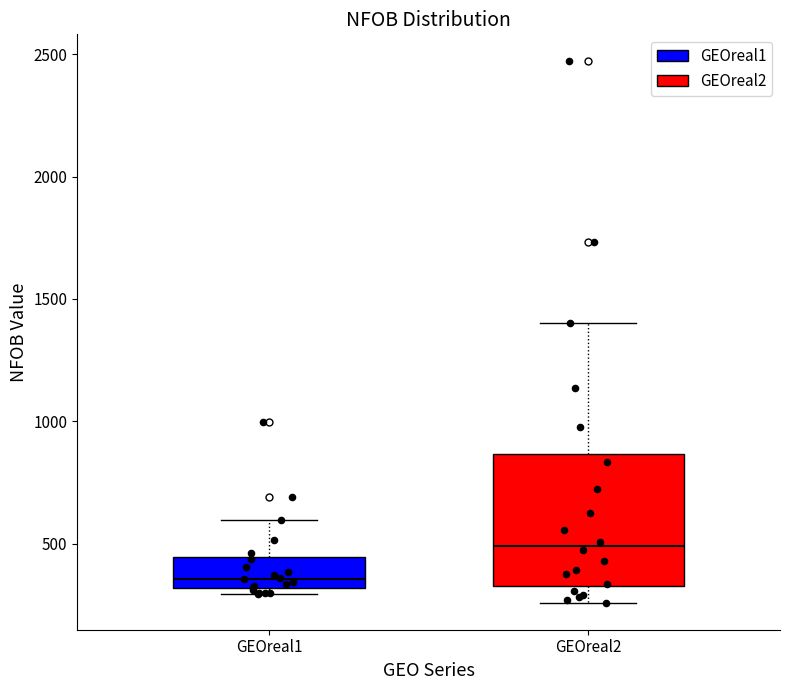

Reading left to right, transcribe this box plot: for each box, give where its median line is, the range the box spans, and where its two whiskers end, as read against the y-axis. The values are not printed on the chart, so give them approximately, as read against the axis.

GEOreal1: median 350, box 300 to 450, whiskers 300 (just below the box's lower edge) to 600
GEOreal2: median 500, box 350 to 850, whiskers 250 to 1400